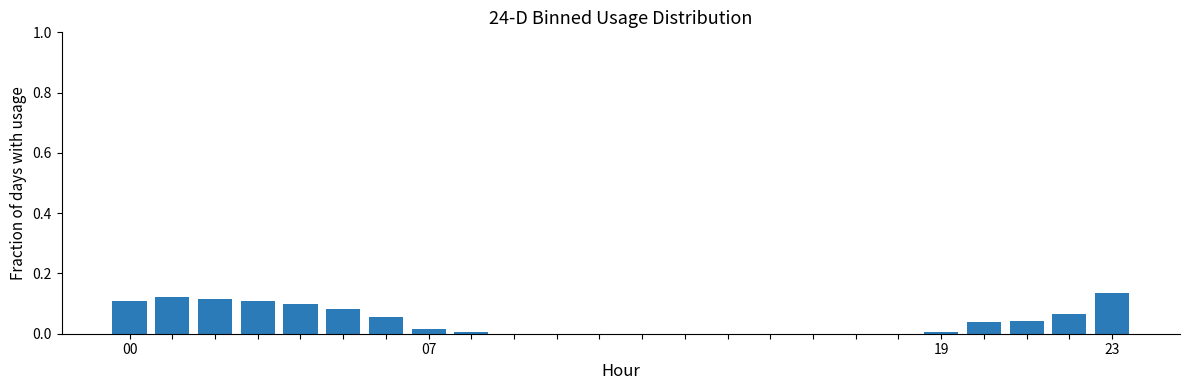

What is the sum of all values?

1.0